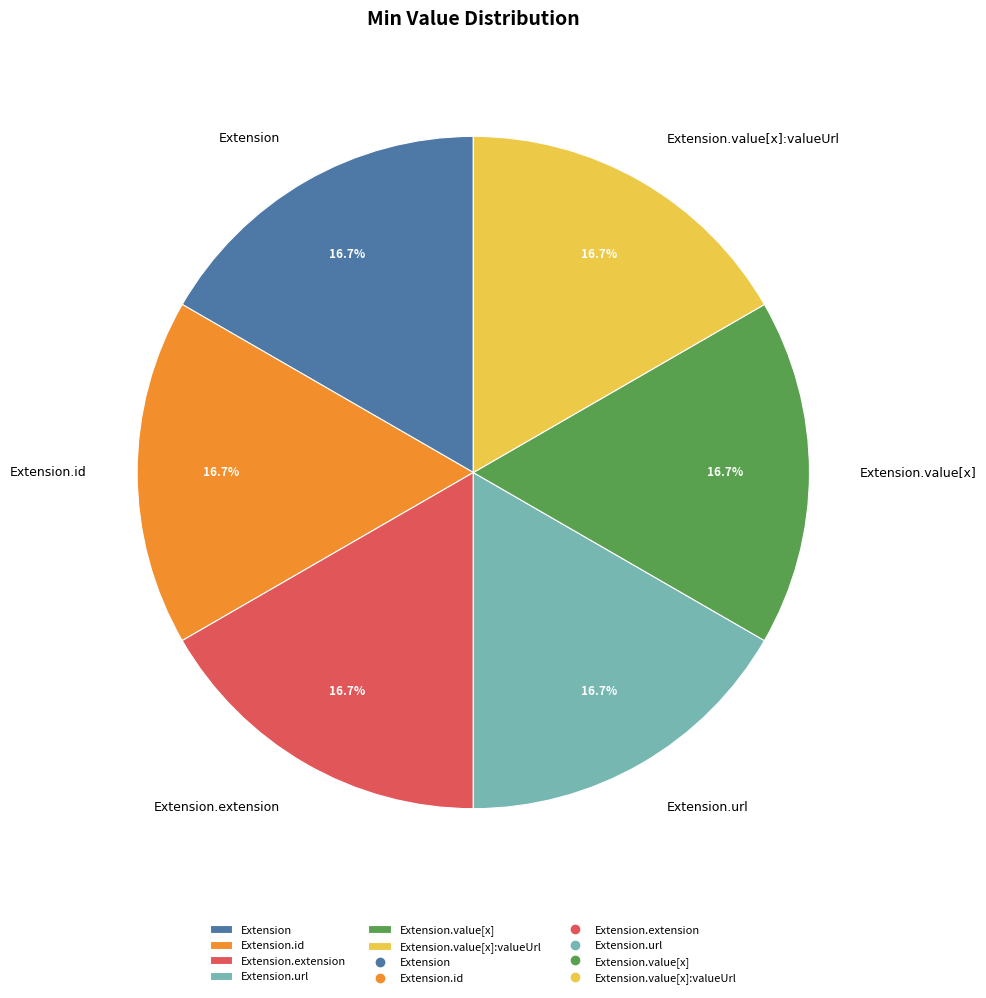

To the nearest percent, what is the average slice percentage?

17%